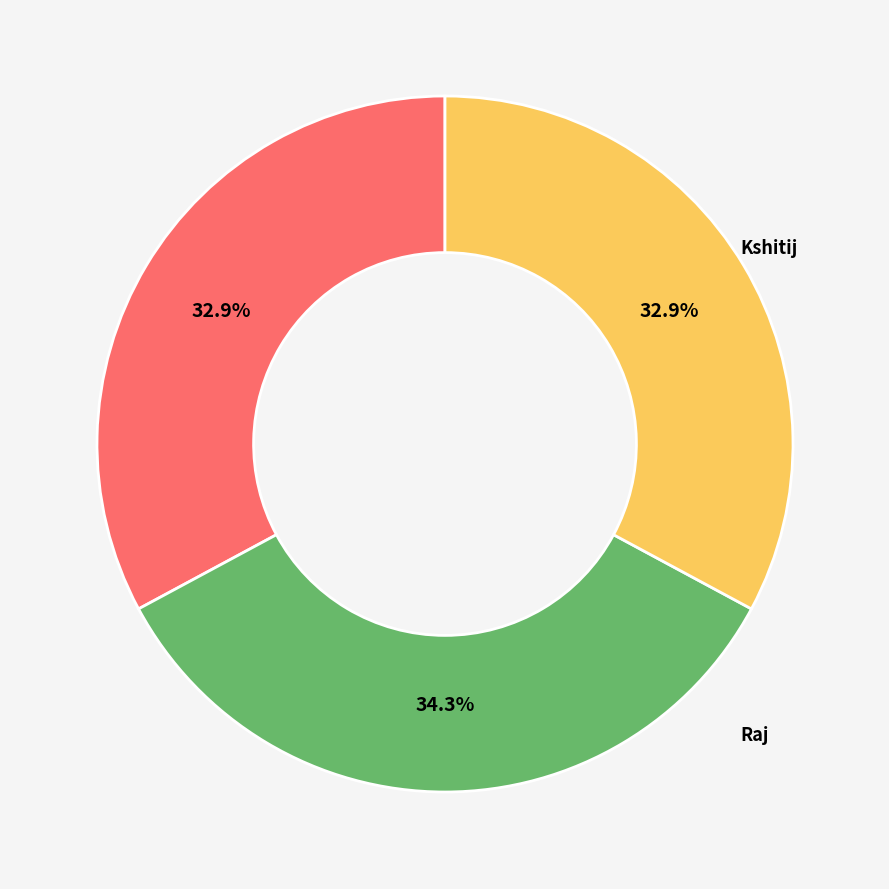

Is there a majority slice in this chart?

No